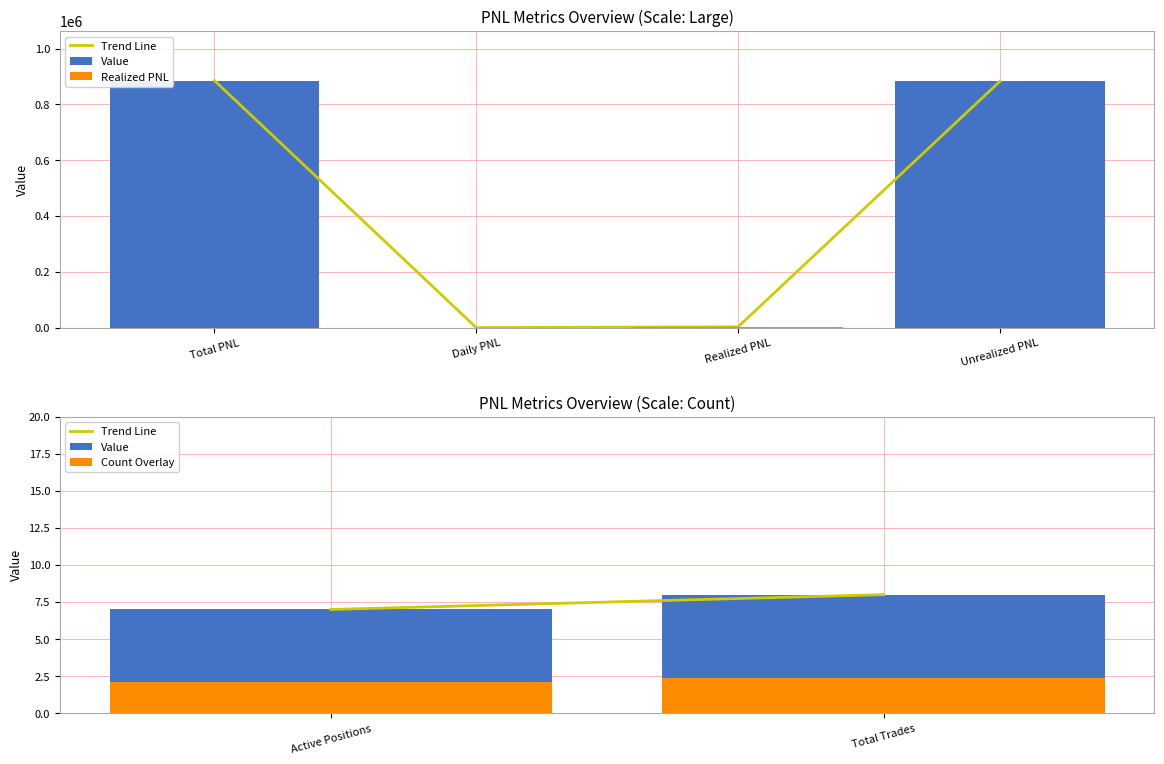

Reading right to left, list all the values displayed in this chart.

8.0	7.0	882544.9	2800.0	0.0	885344.9